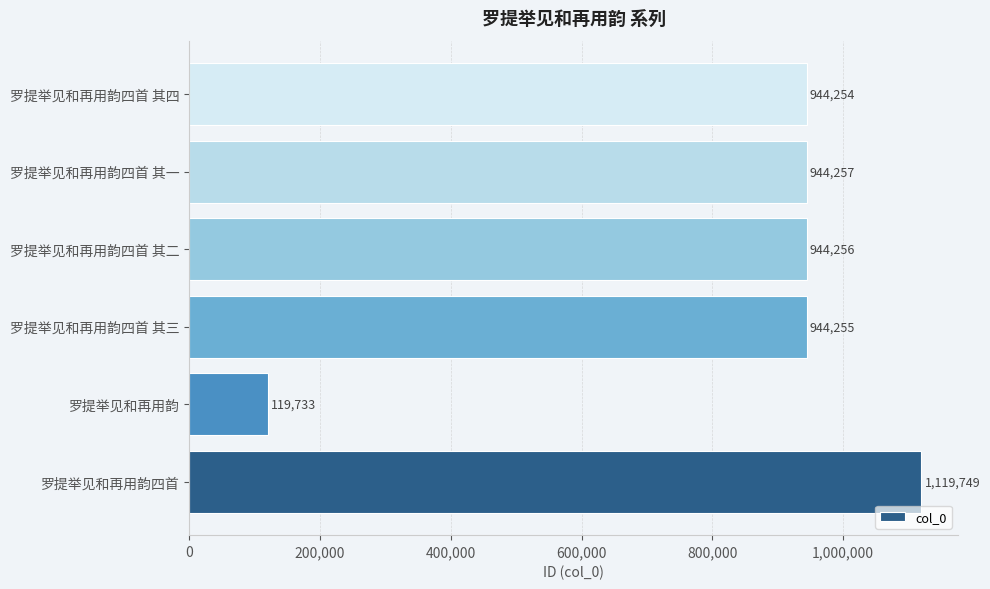

What is the ratio of the value at 罗提举见和再用韵四首 to the value at 罗提举见和再用韵?

9.4